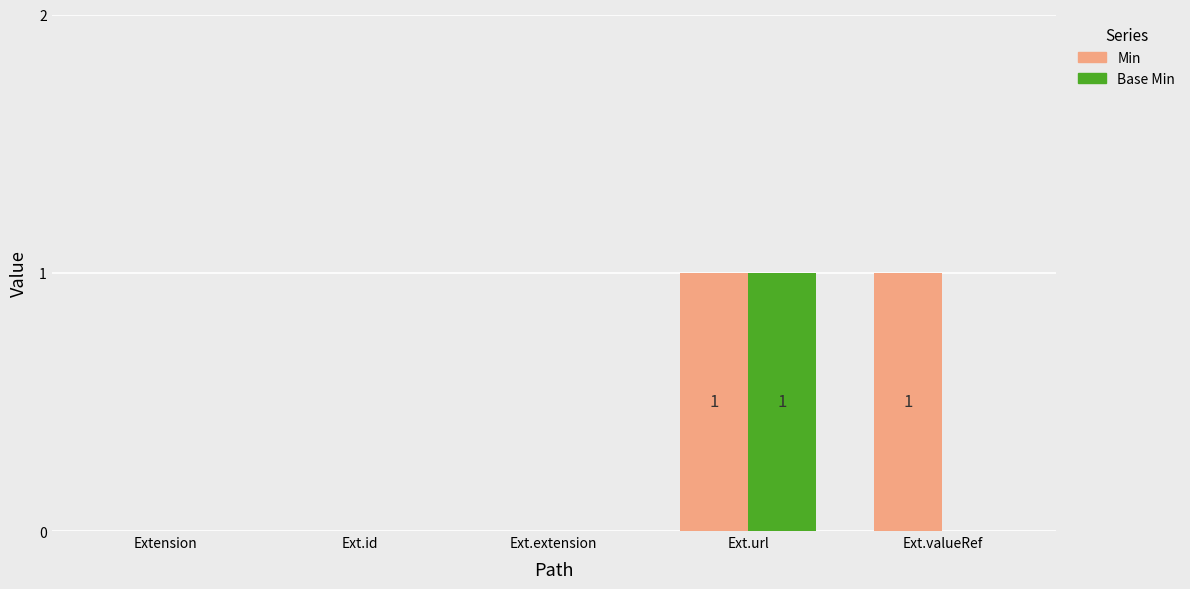

Between Ext.id and Ext.valueRef, which series saw the biggest shift?

Min